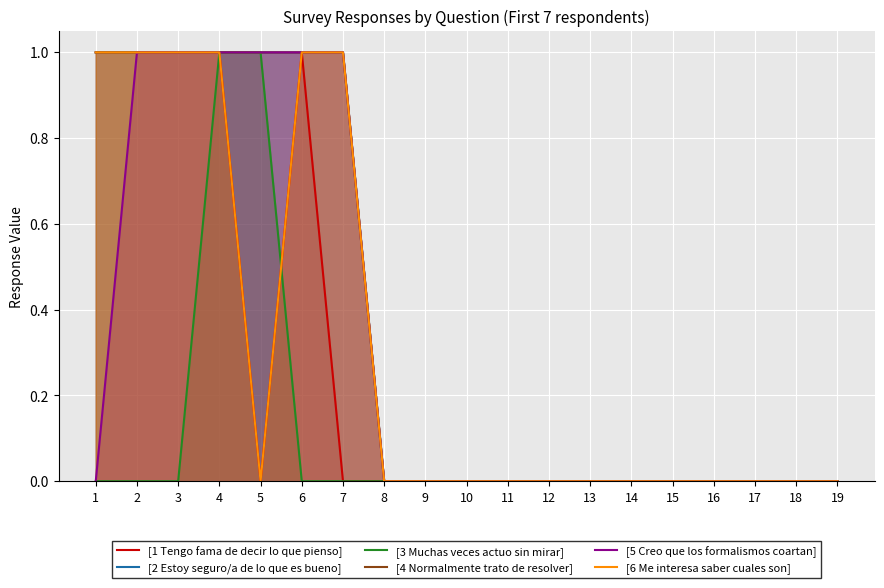

How many [4 Normalmente trato de resolver] values are between 0 and 1?

19